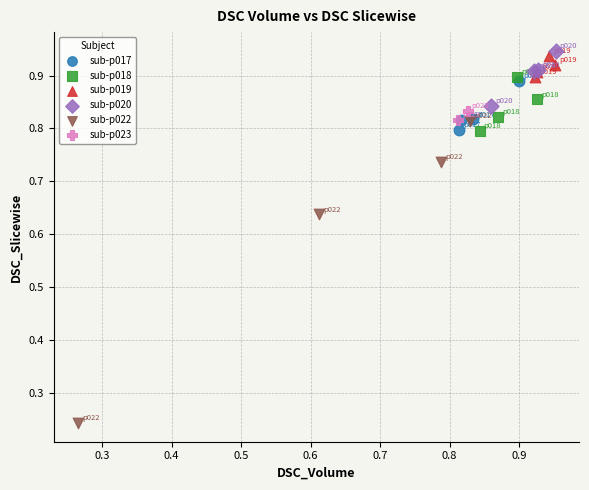

Which series has the largest Y range (max minus min)?

sub-p022